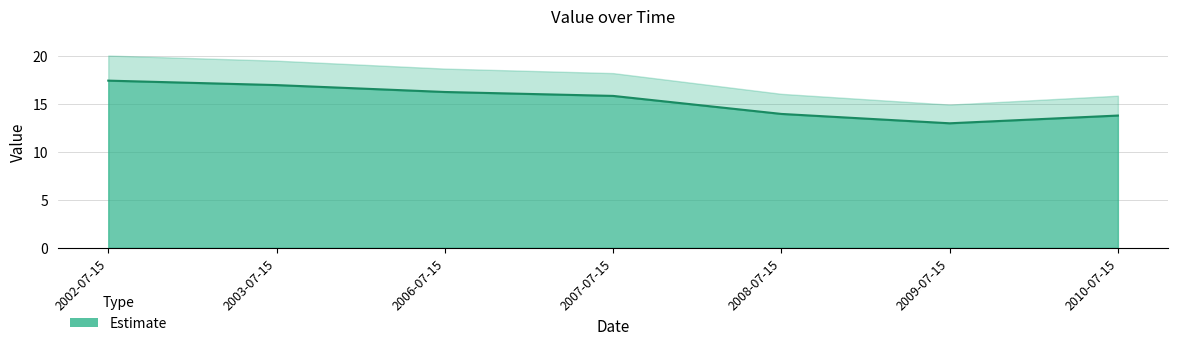

List the labels in order of value, smallest first.

2009-07-15, 2010-07-15, 2008-07-15, 2007-07-15, 2006-07-15, 2003-07-15, 2002-07-15